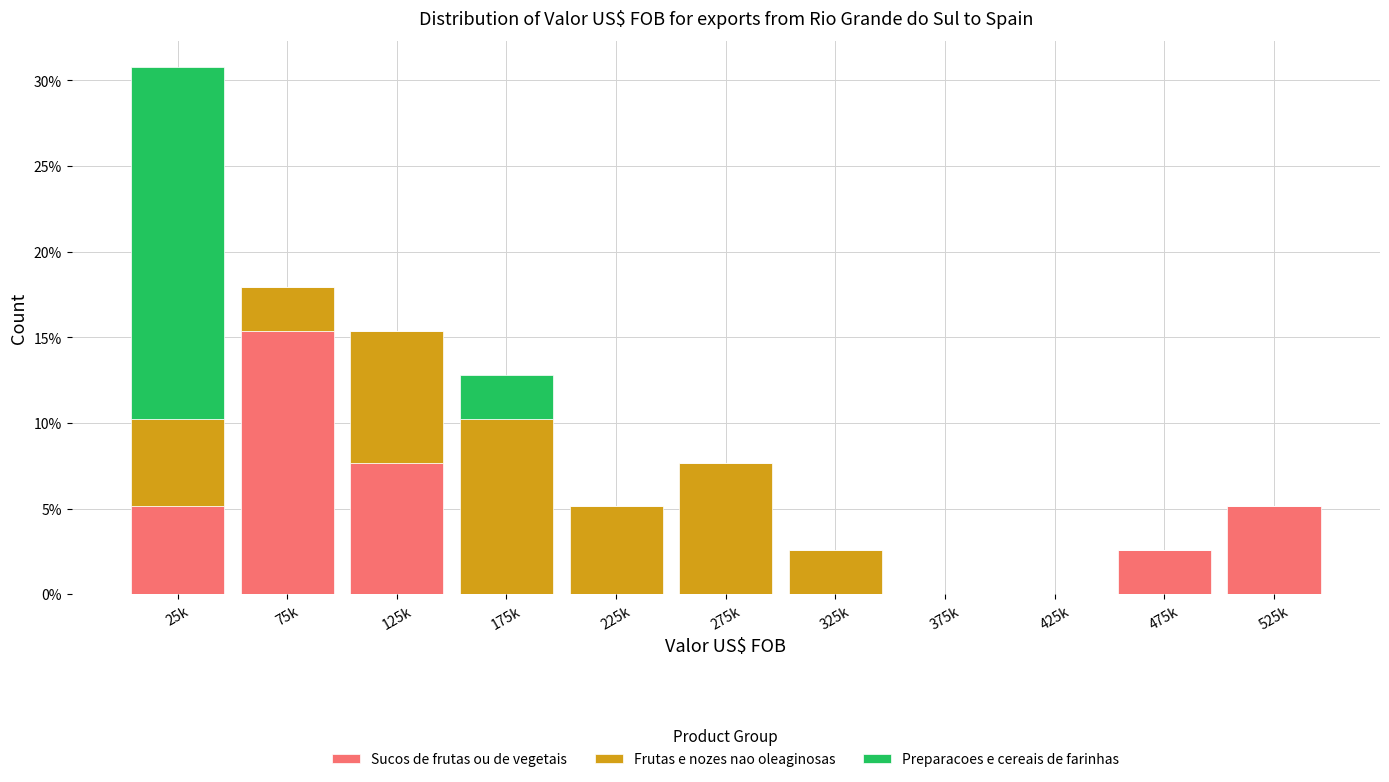

What are all the series names shown in the legend?

Sucos de frutas ou de vegetais, Frutas e nozes nao oleaginosas, Preparacoes e cereais de farinhas